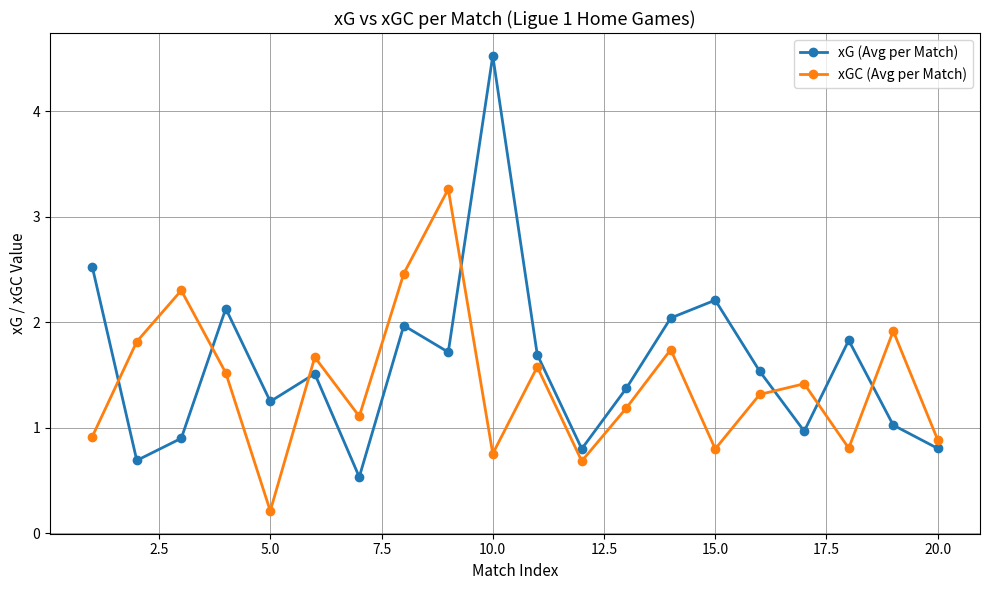

What are all the series names shown in the legend?

xG (Avg per Match), xGC (Avg per Match)